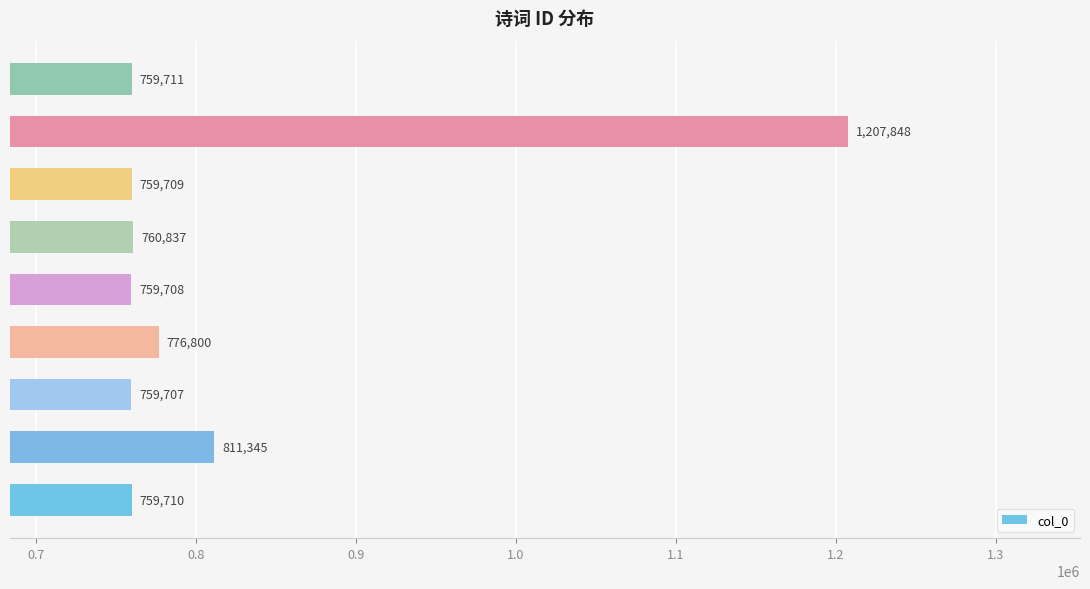

How many data points are less than 759711?

4